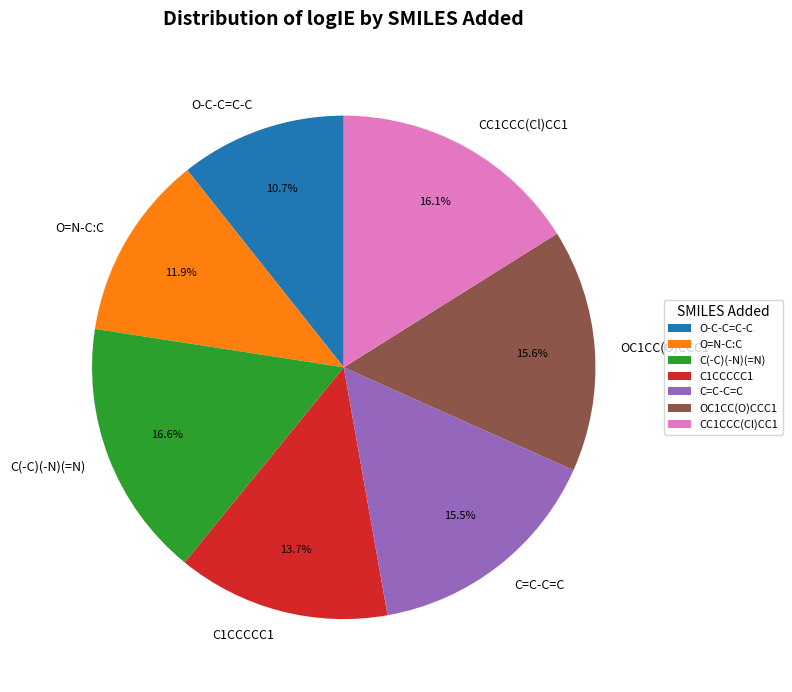

What percentage do CC1CCC(Cl)CC1 and OC1CC(O)CCC1 together represent?

31.7%